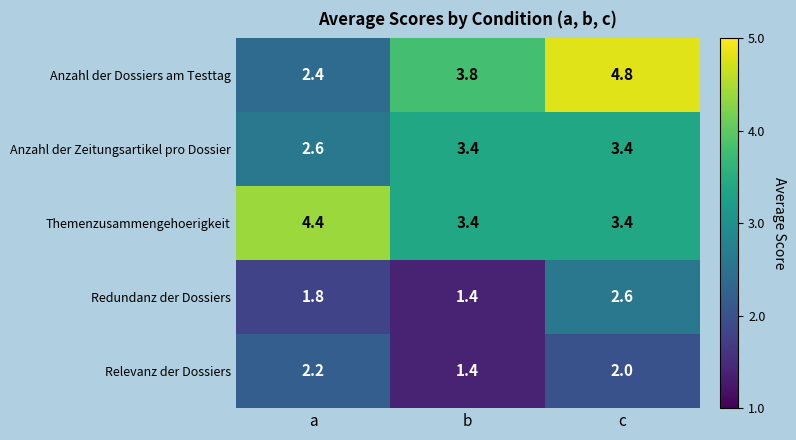

What is the difference between the maximum and minimum values in the Themenzusammengehoerigkeit series?

1.0